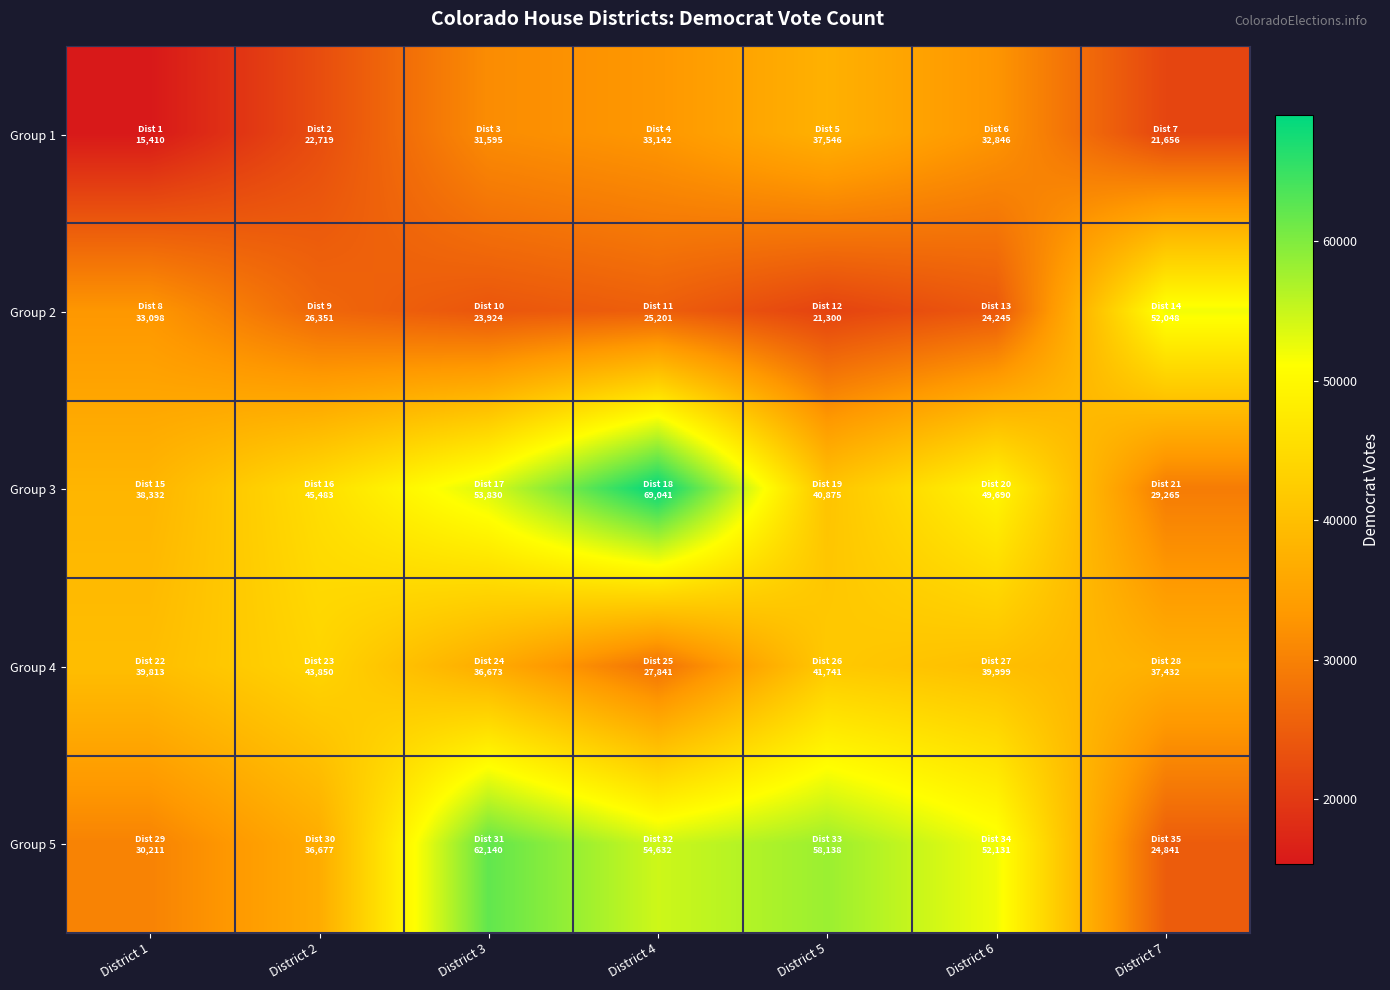

Rank the series at District 5 from highest to lowest value.

Group 5, Group 4, Group 3, Group 1, Group 2